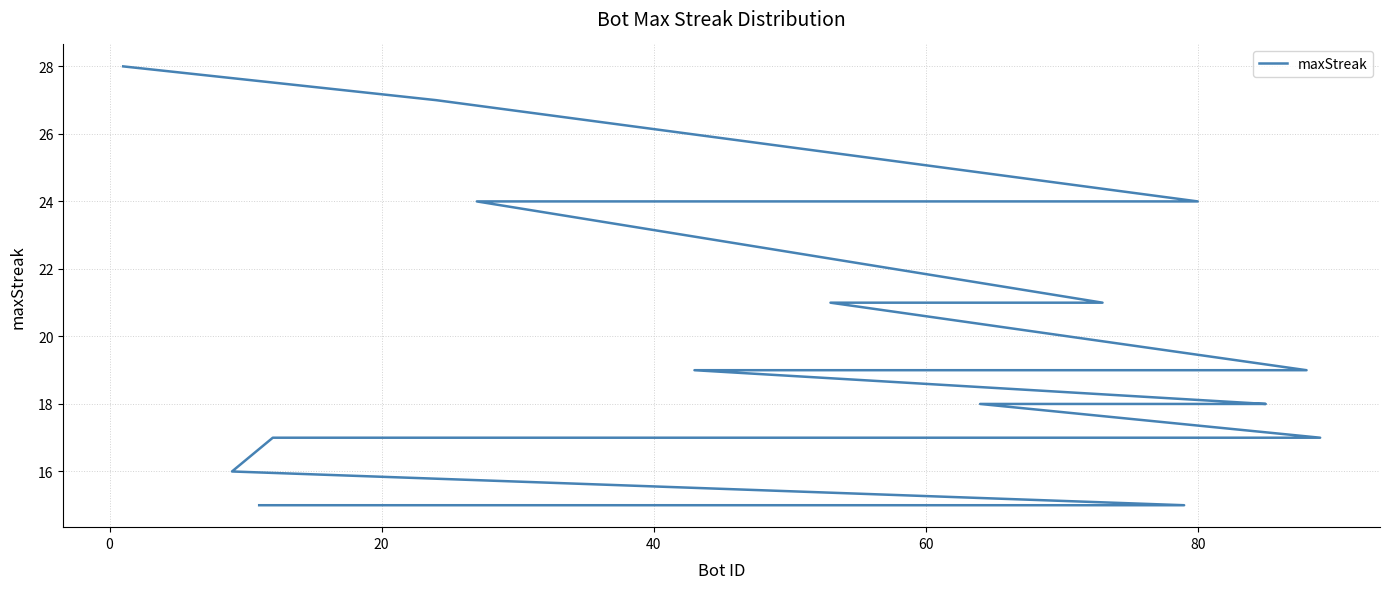

True or false: there are more than 0 points higher than both neighbors.

False